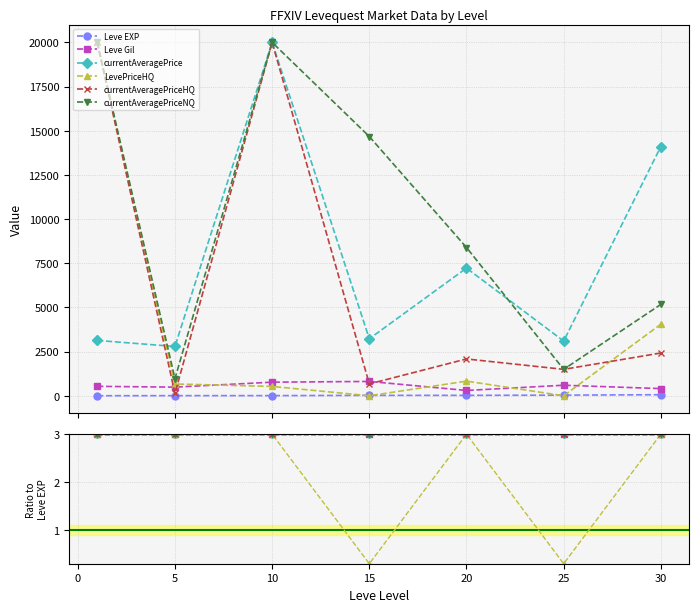

Which category has the lowest value across all series?

15